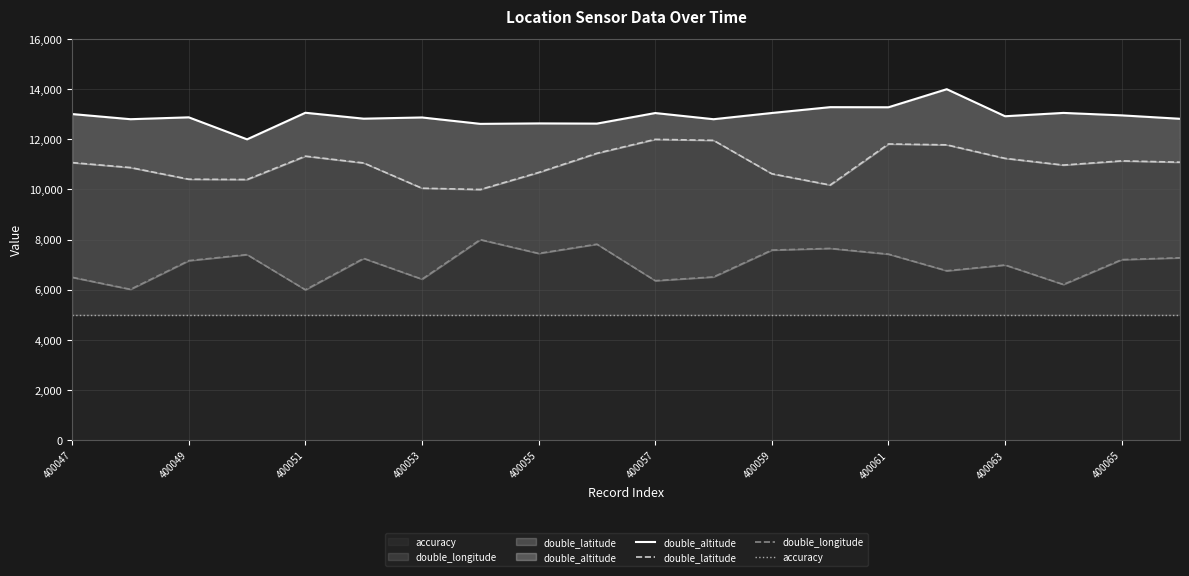

True or false: double_latitude and accuracy cross at least once.

False